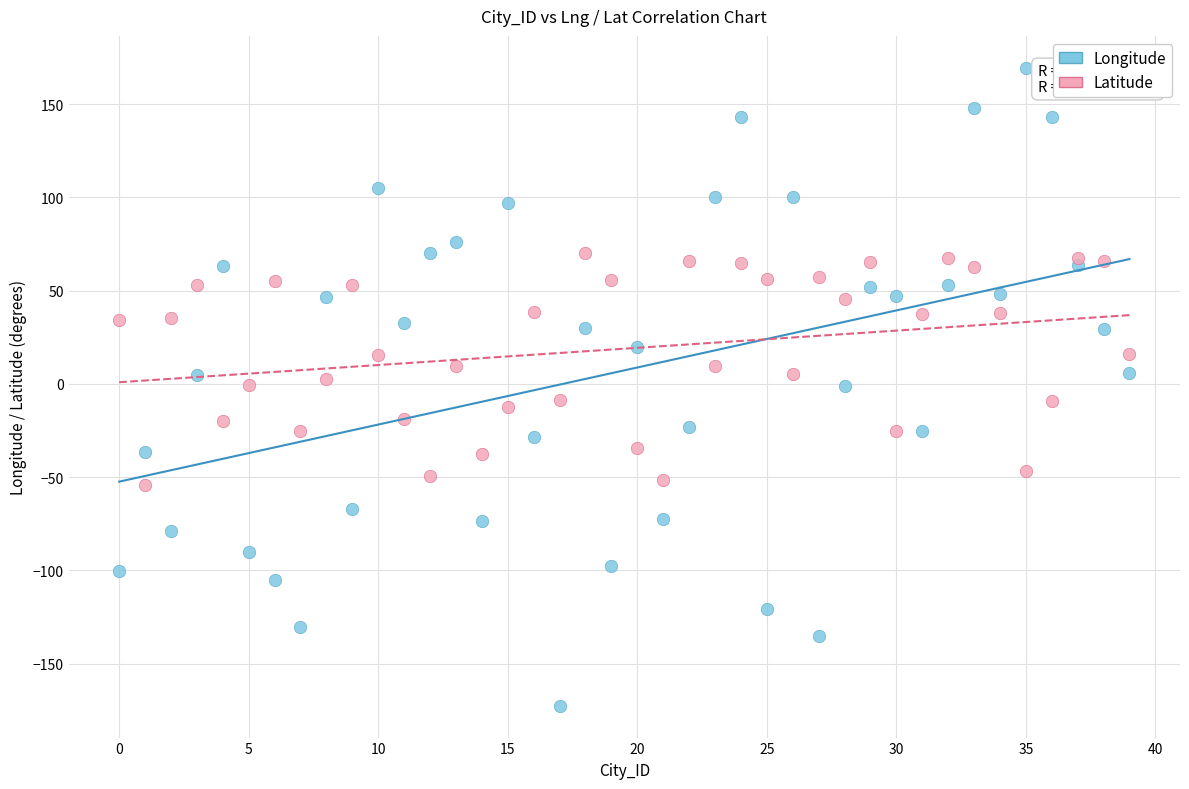

What are all the series names shown in the legend?

Longitude, Latitude